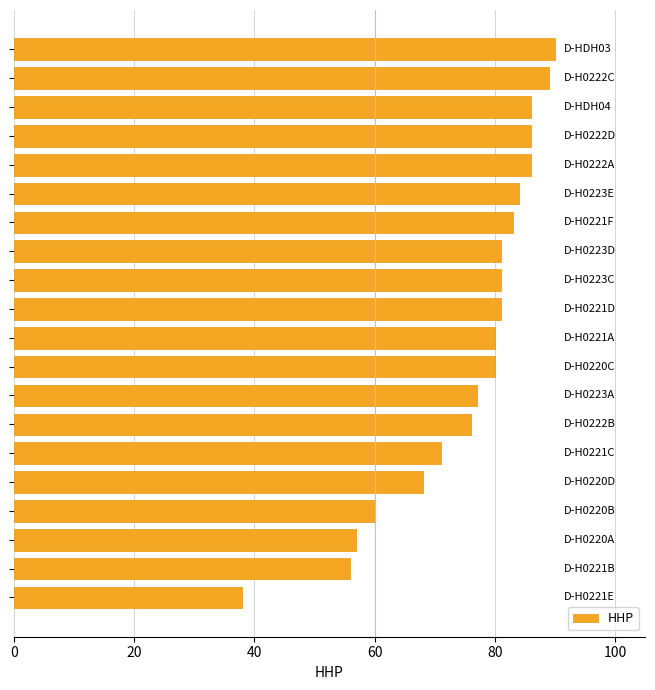

How many bars are there in total?

20